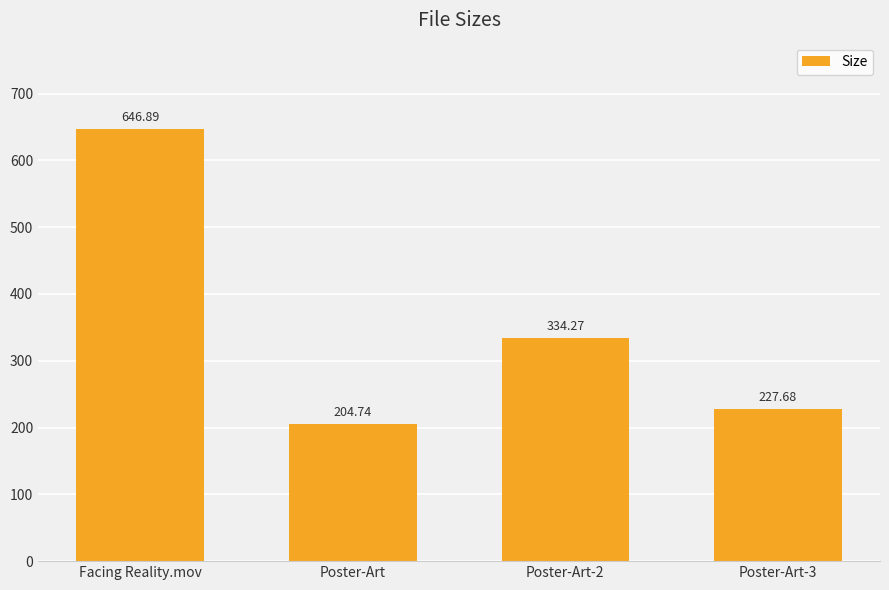

Rank the categories by value from lowest to highest.

Poster-Art, Poster-Art-3, Poster-Art-2, Facing Reality.mov